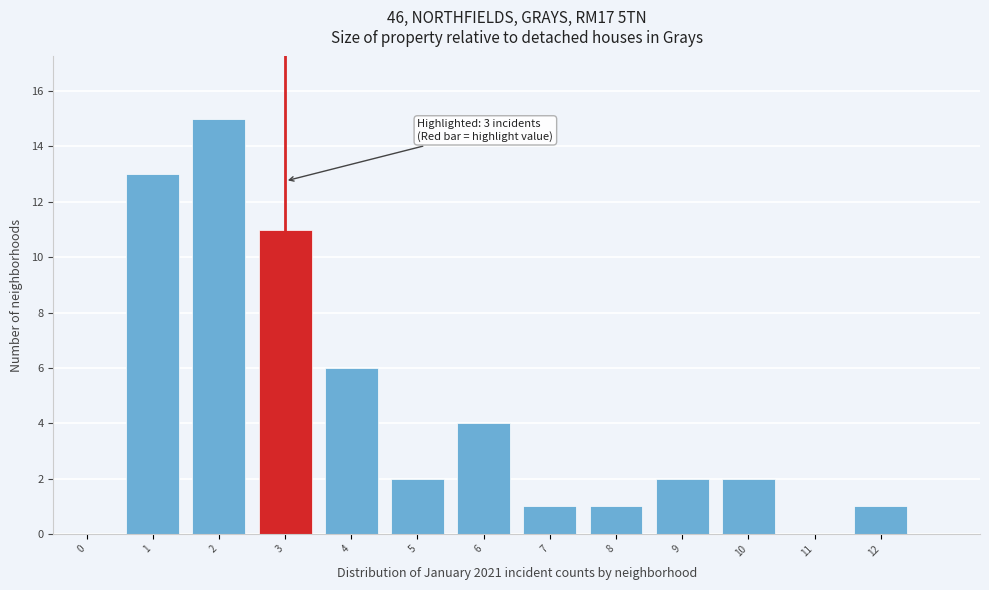

Reading right to left, list all the values displayed in this chart.

12=1	11=0	10=2	9=2	8=1	7=1	6=4	5=2	4=6	3=11	2=15	1=13	0=0